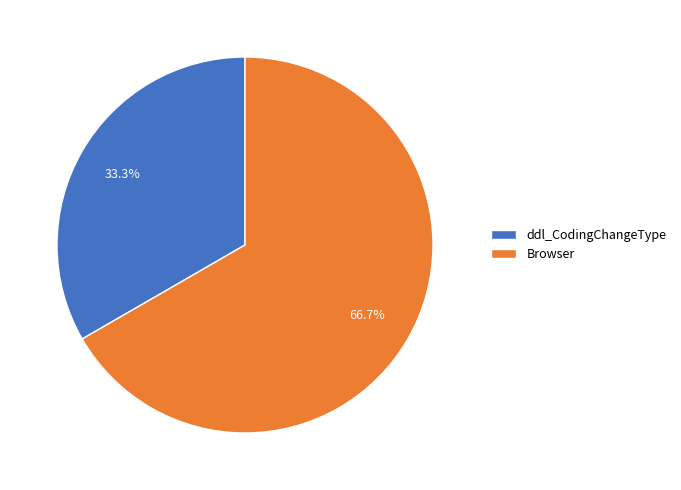

To the nearest percent, what portion does ddl_CodingChangeType represent?

33%